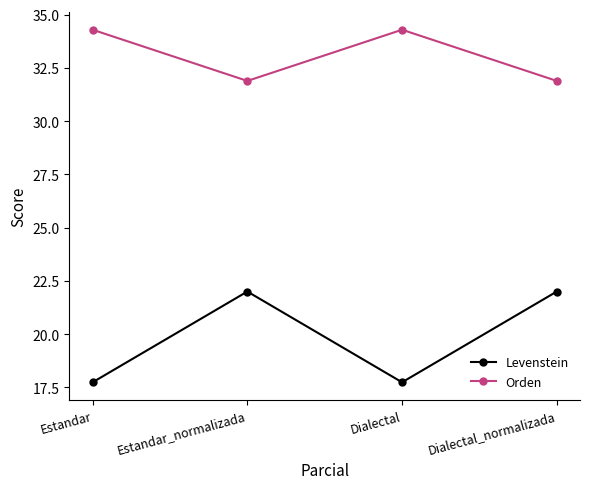

True or false: Levenstein and Orden intersect in this chart.

False